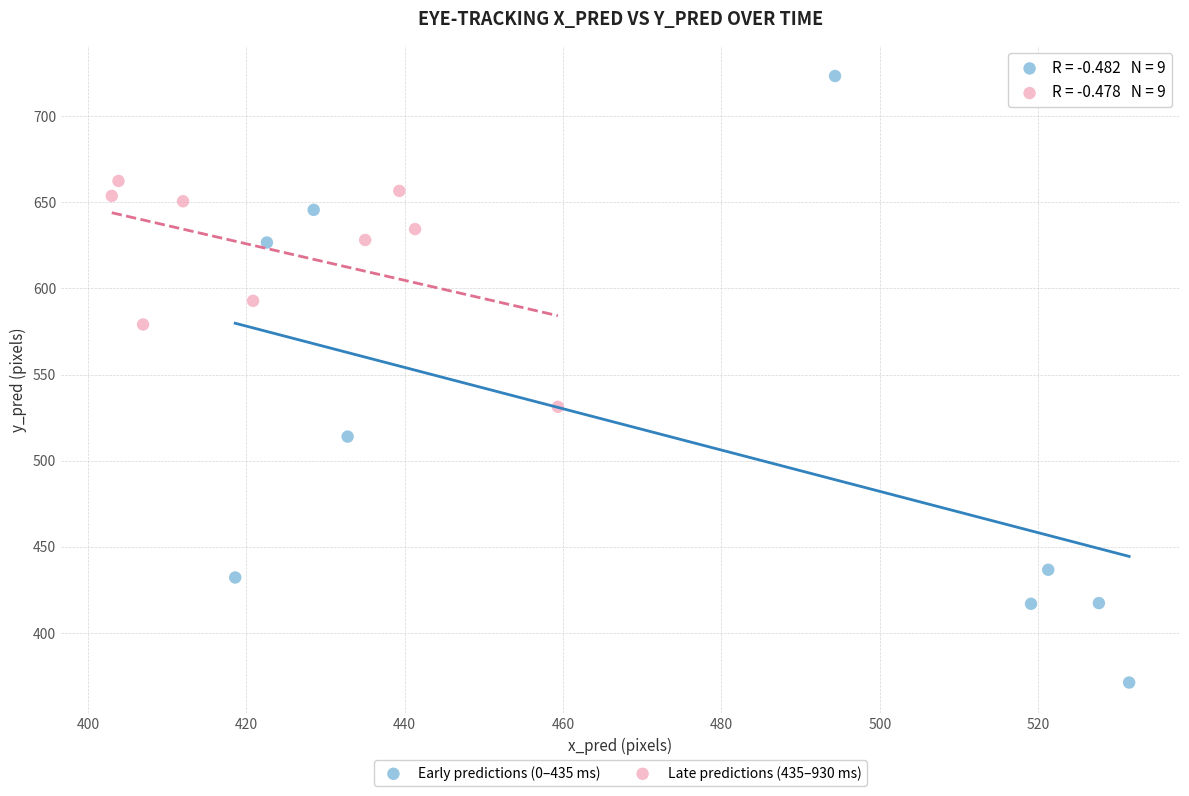

Which series reaches the maximum Y coordinate?

Early predictions (0–435 ms)